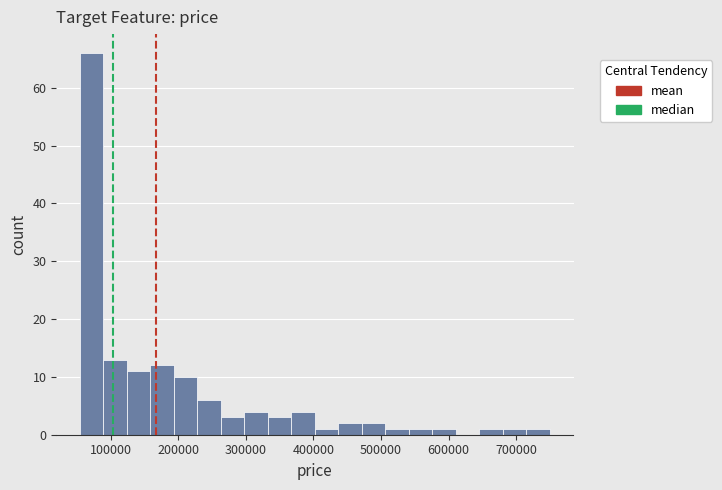

Read against the x-axis, roughly where is the centre of the tallest bar?

70000